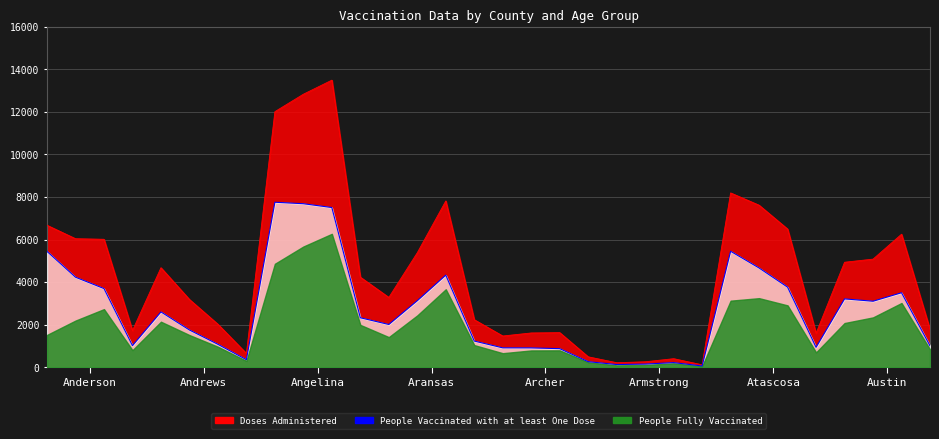

At which category does People Vaccinated with at least One Dose reach its first local peak?

Andrews 16-49